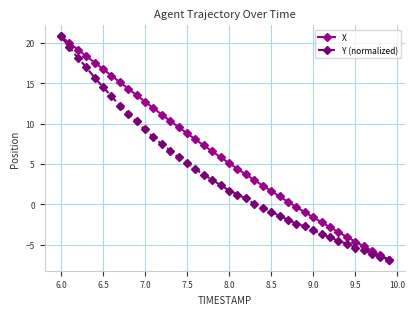

Does the chart display data point markers on the line(s)?

Yes